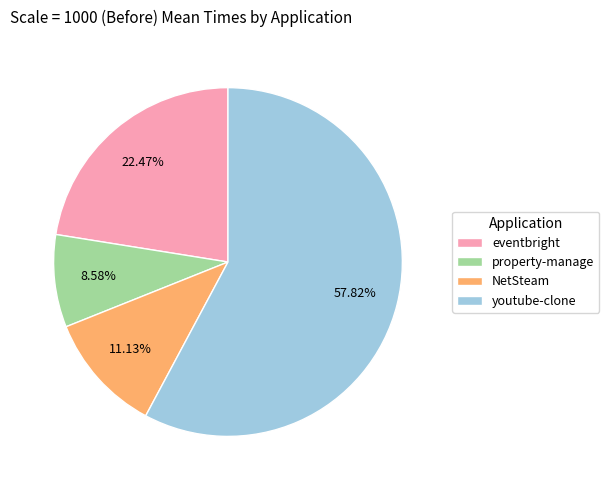

How many slices are in this pie chart?

4